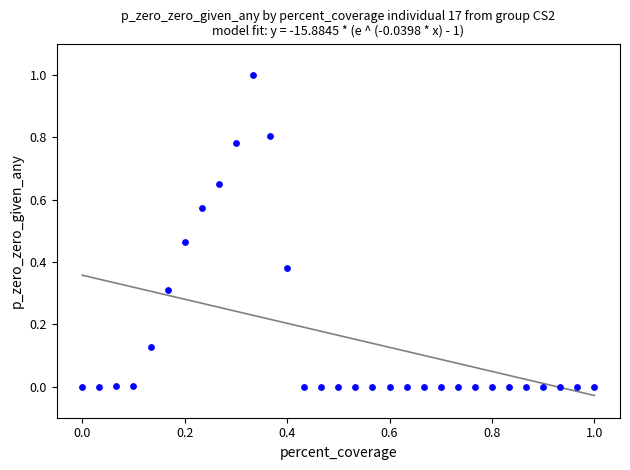

What is the range of X values (max minus min)?

1.0